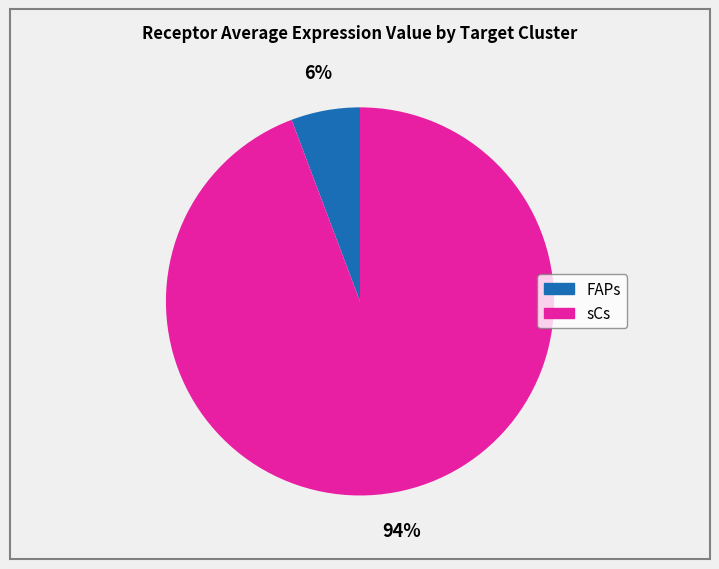

To the nearest percent, what percentage of the pie is sCs?

94%